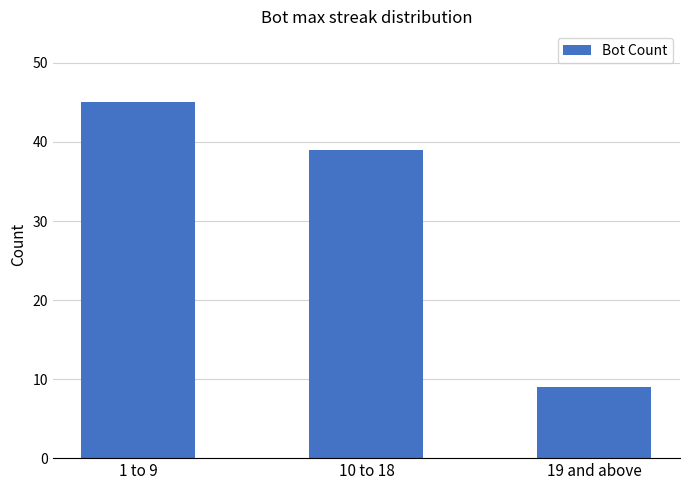

Read the value at 1 to 9, to the nearest 5.

45